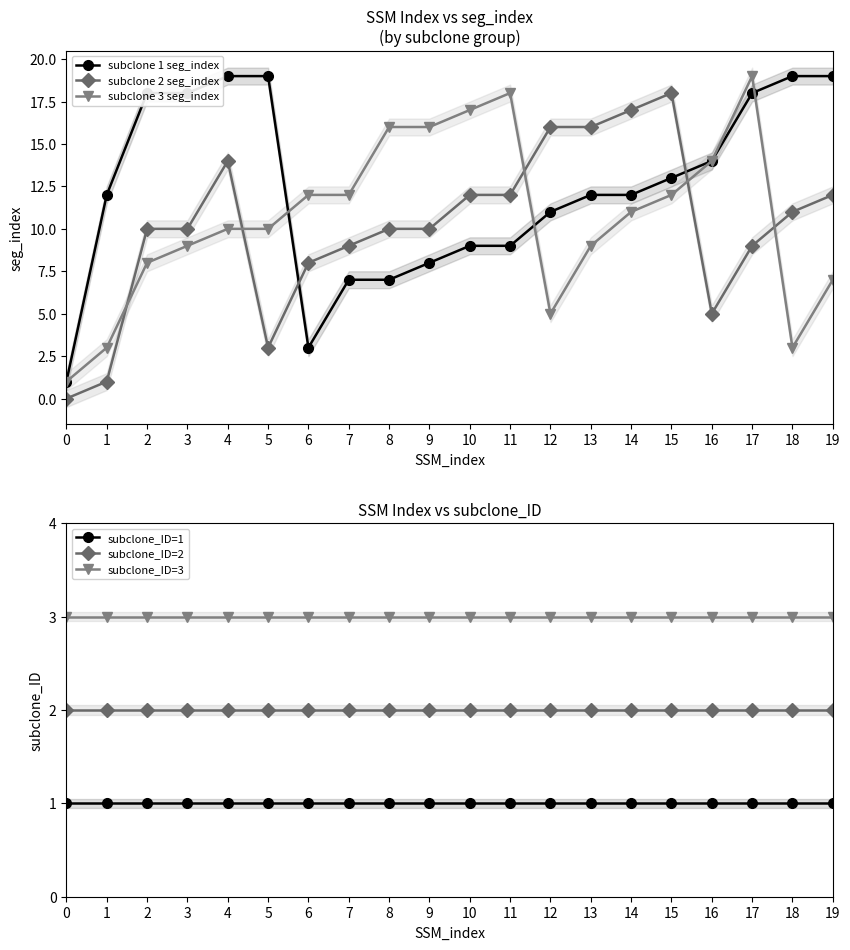

How many interior local valleys does the subclone 1 seg_index series have?

1